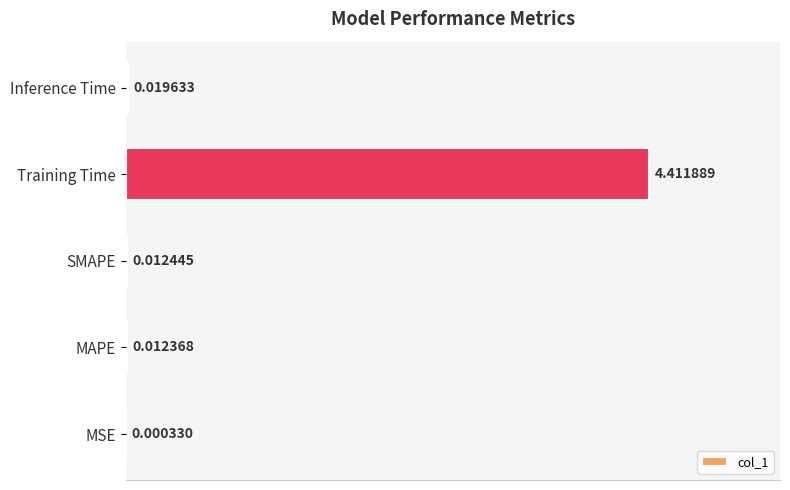

What is the sum of all values?

4.5